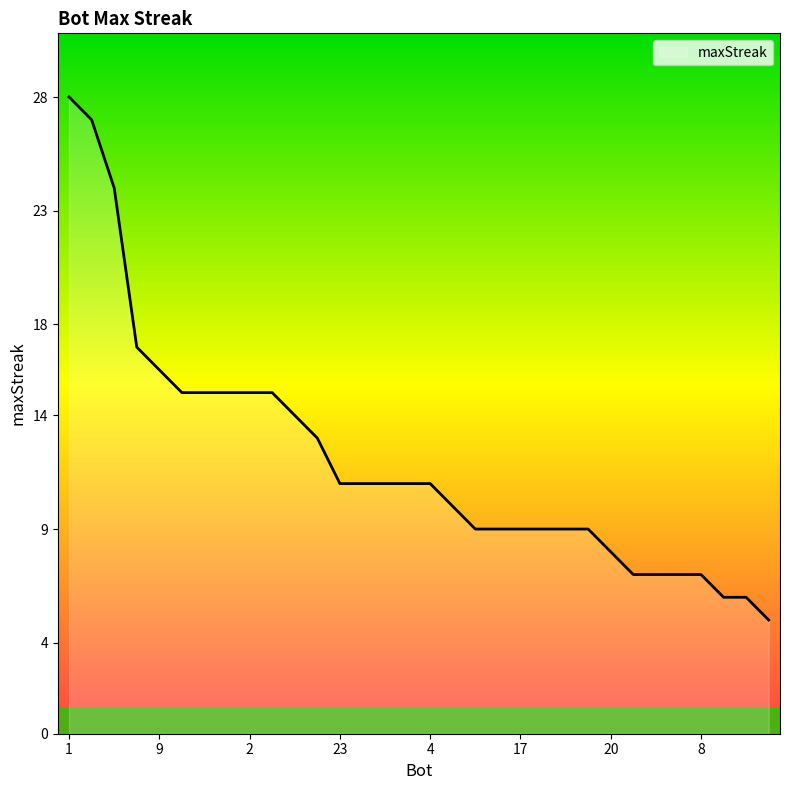

What is the maximum value shown in the chart?

28